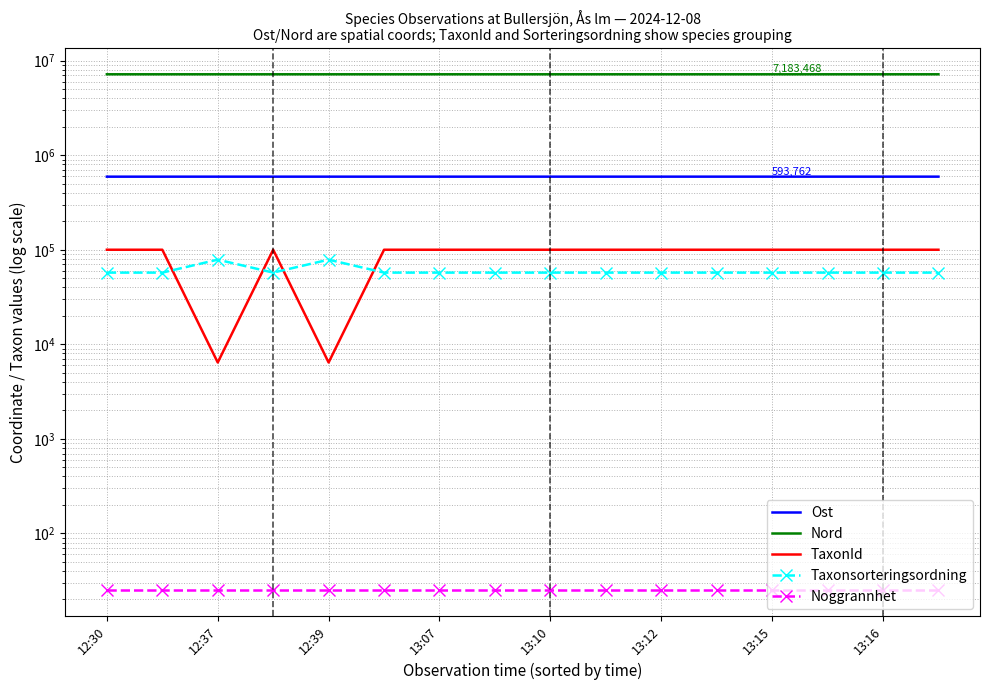

Between 12:39 and 12:30, which is larger?

12:39